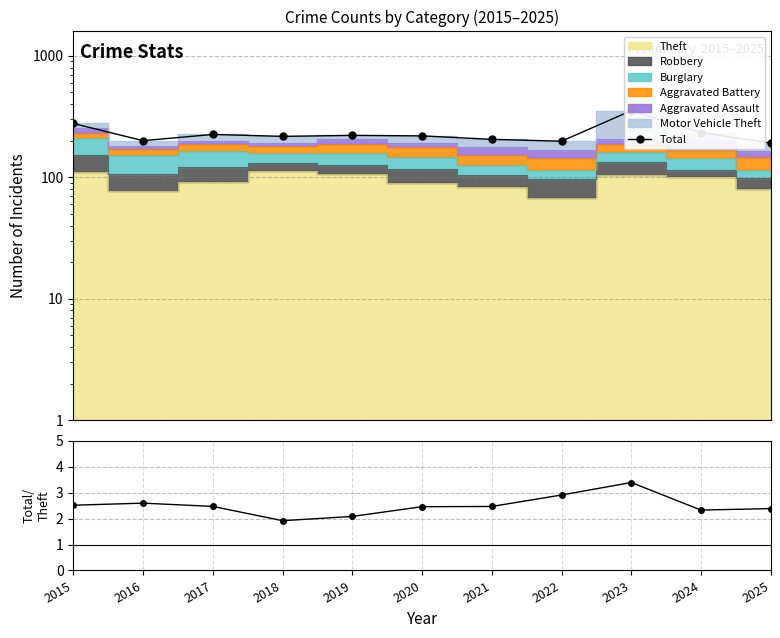

What is the sum of all Total/Theft values?

27.5